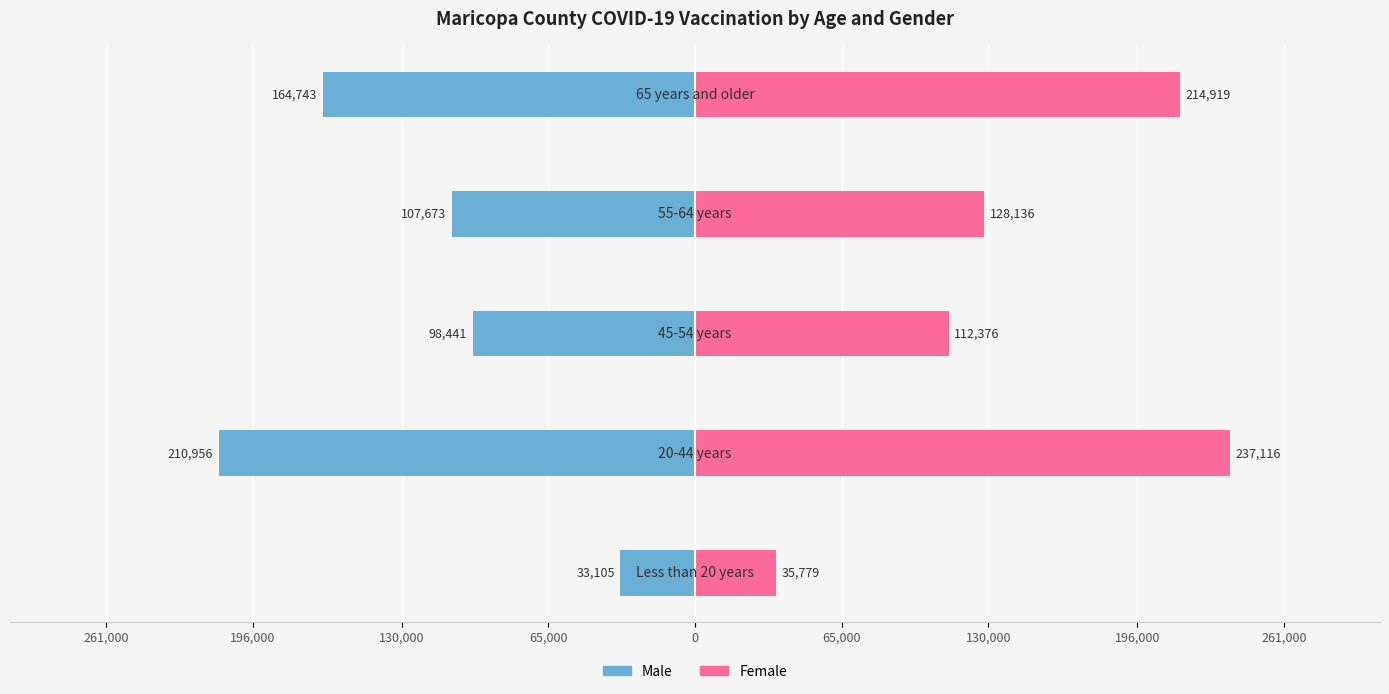

At 0, list the series in order from smallest to largest.

Male, Female